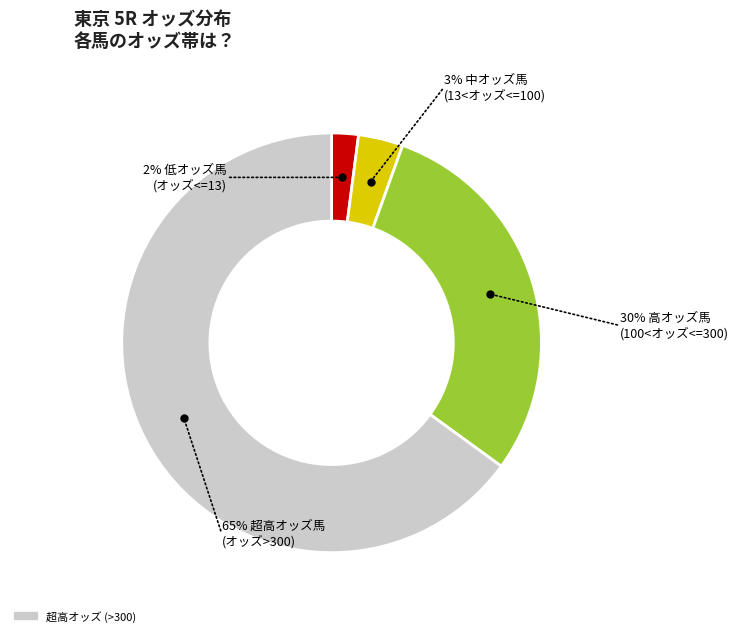

To the nearest percent, what is the average slice percentage?

25%